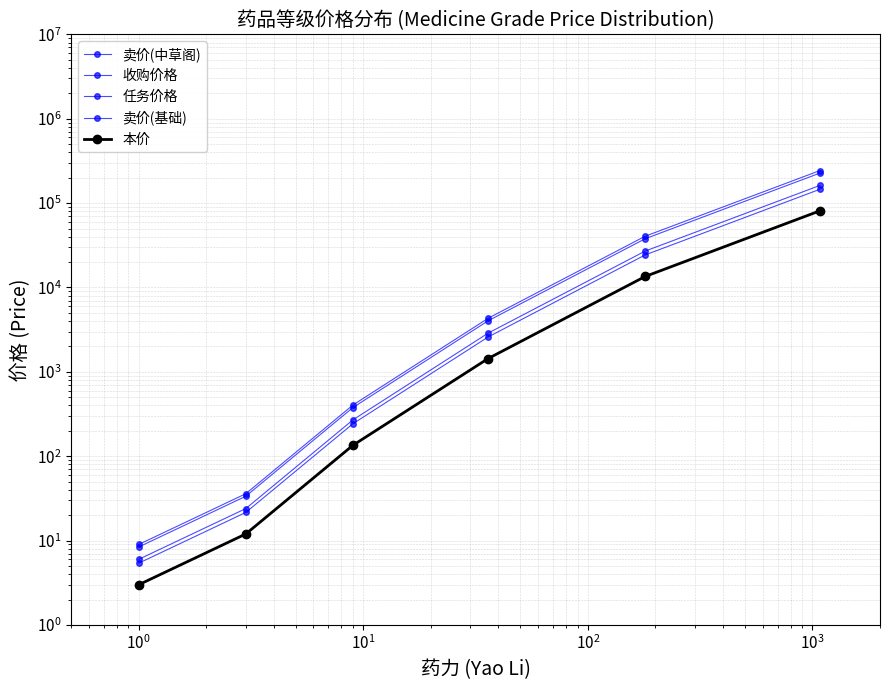

Which series has the largest total across all categories?

卖价(中草阁)